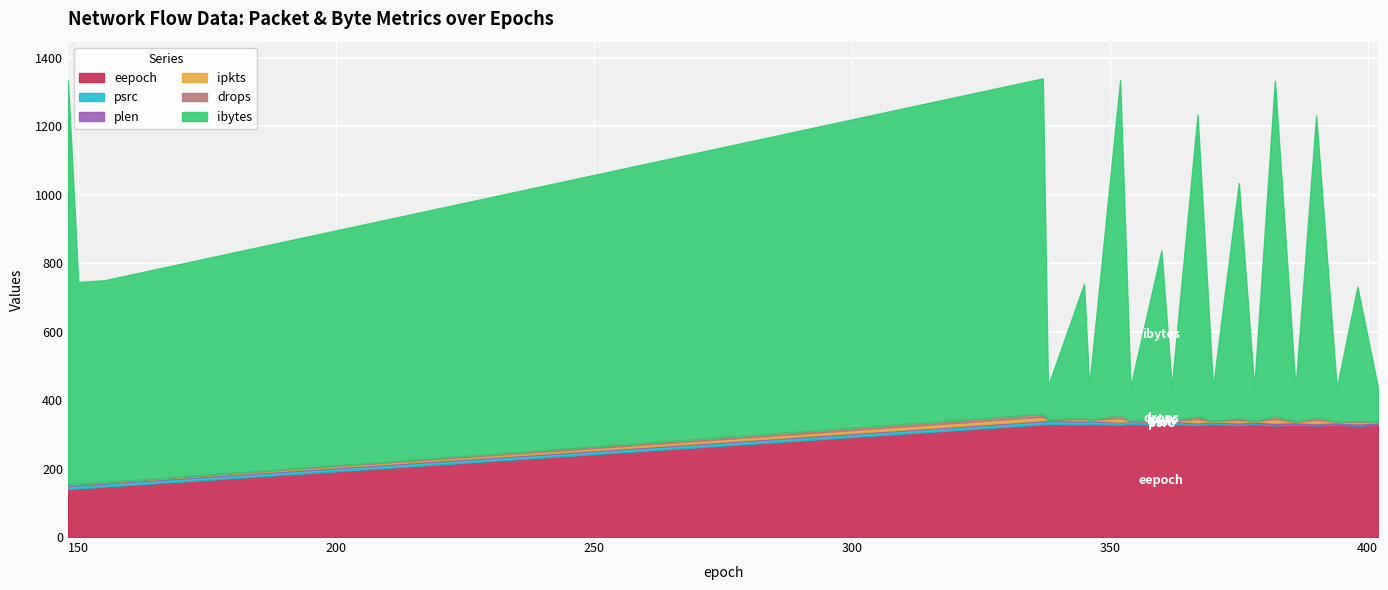

At which label does plen first exceed 3?

360